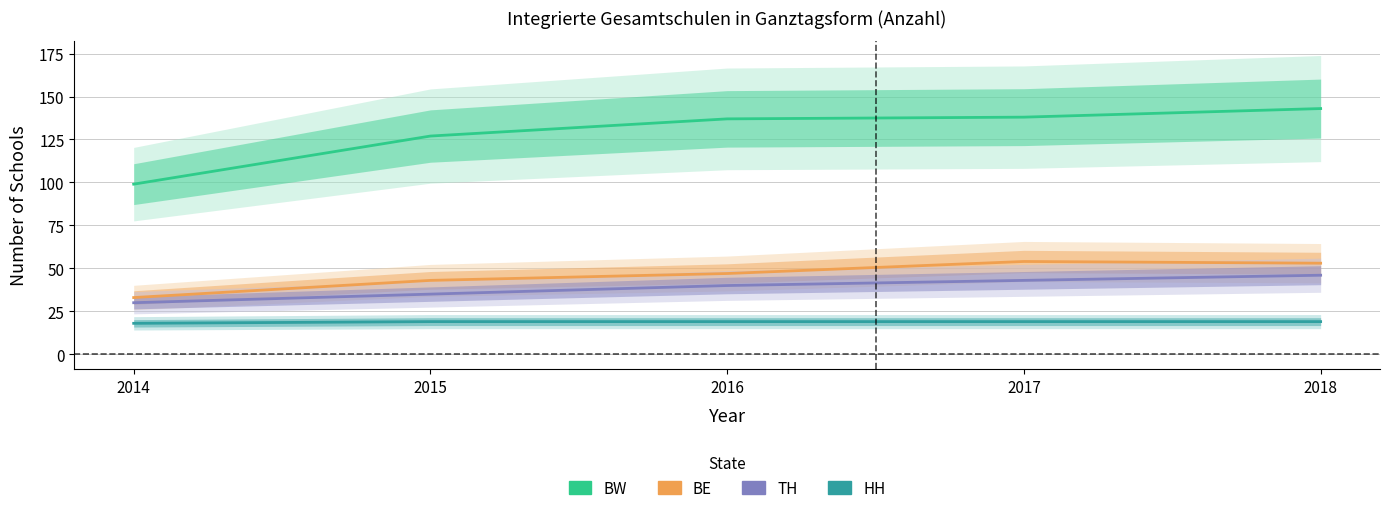

What is the highest value of the BW series?

143